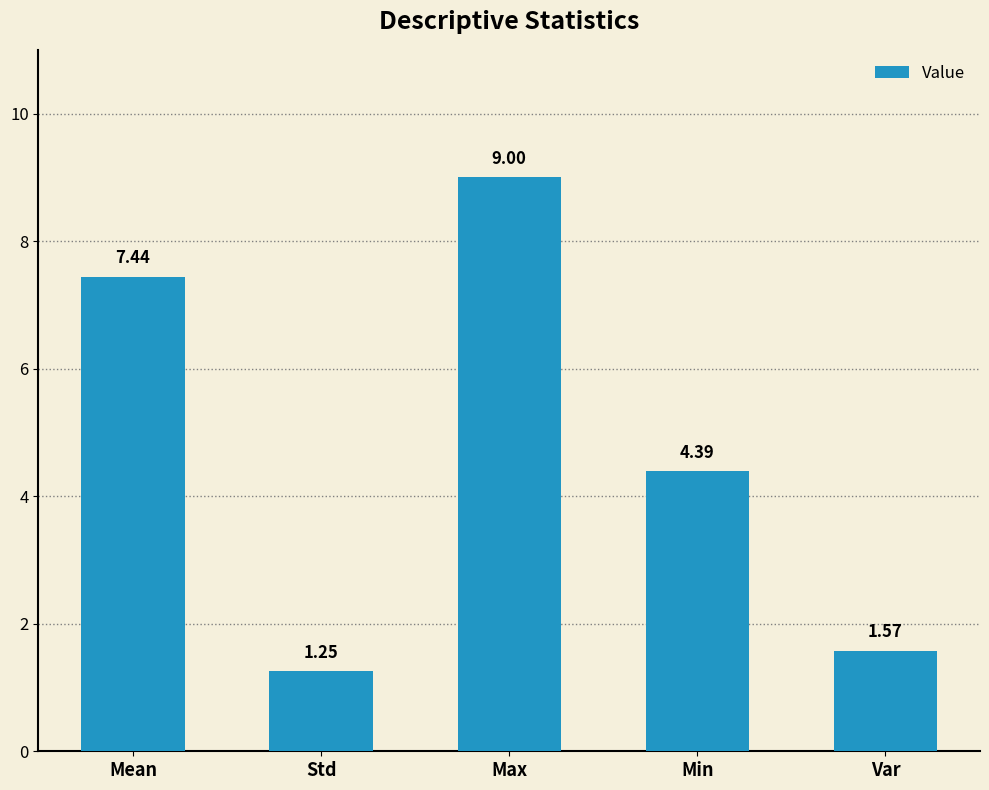

How many values are below 4?

2